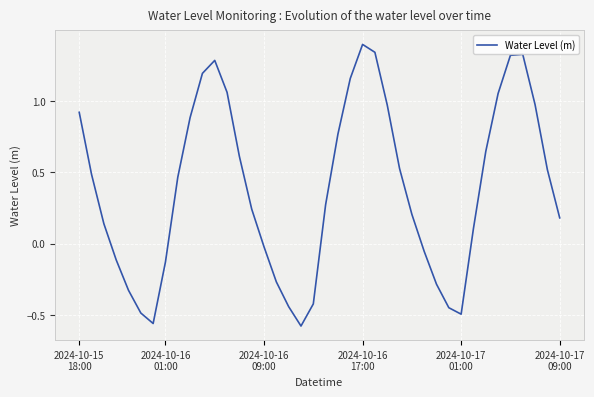

Does the chart have visible grid lines?

Yes